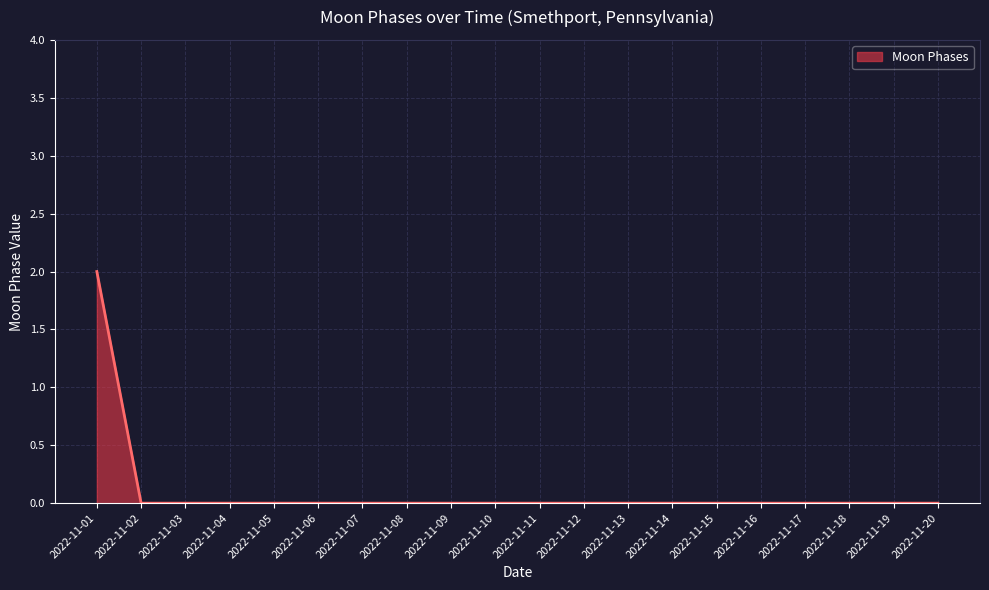

Reading left to right, list all the values displayed in this chart.

2022-11-01=2	2022-11-02=0	2022-11-03=0	2022-11-04=0	2022-11-05=0	2022-11-06=0	2022-11-07=0	2022-11-08=0	2022-11-09=0	2022-11-10=0	2022-11-11=0	2022-11-12=0	2022-11-13=0	2022-11-14=0	2022-11-15=0	2022-11-16=0	2022-11-17=0	2022-11-18=0	2022-11-19=0	2022-11-20=0